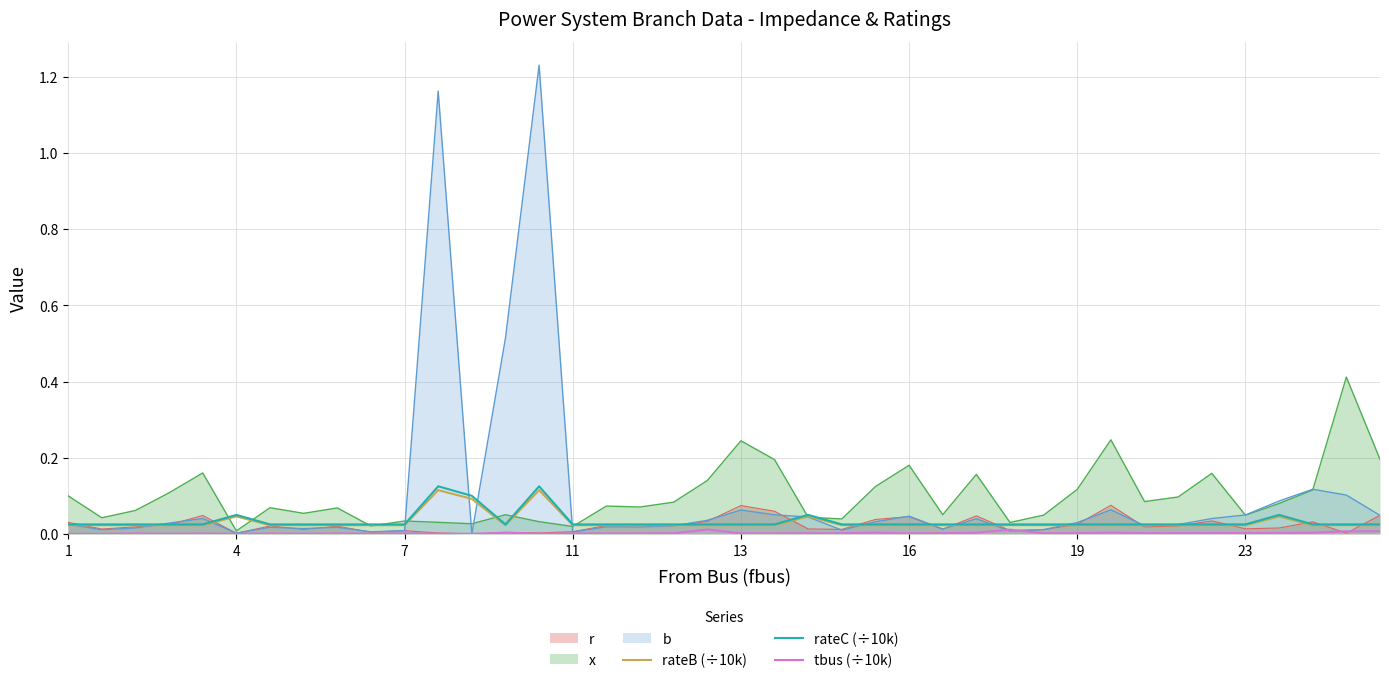

Which series has the largest range (max minus min)?

b